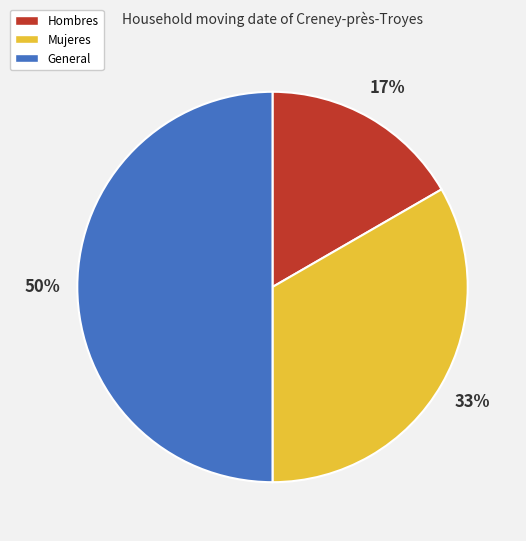

To the nearest percent, what is the difference between the largest and smallest slice percentages?

33%